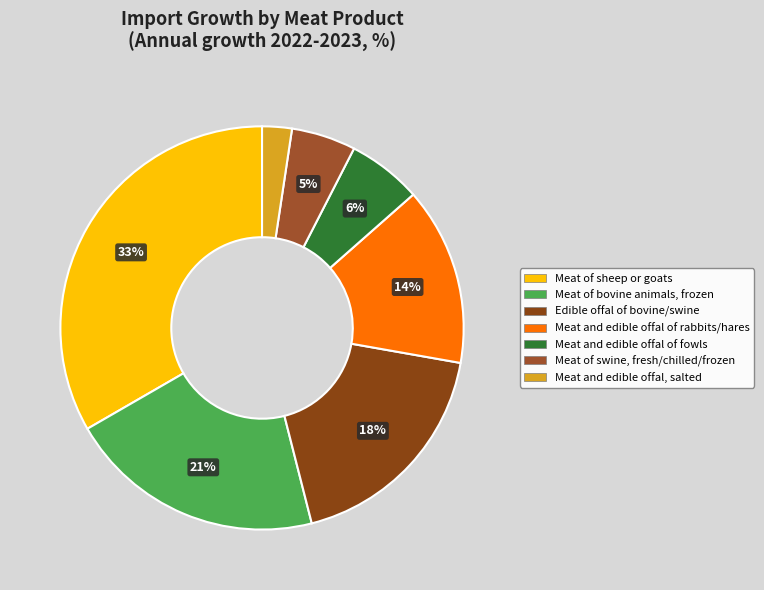

Approximately how many times larger is the value at Meat and edible offal of fowls compared to Meat of bovine animals, frozen?

0.3